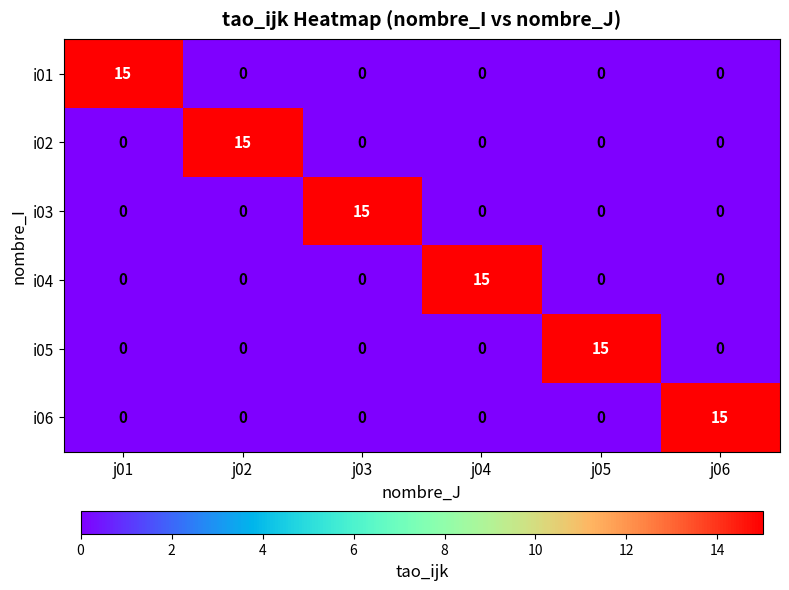

At how many categories does at least one series exceed 11?

6